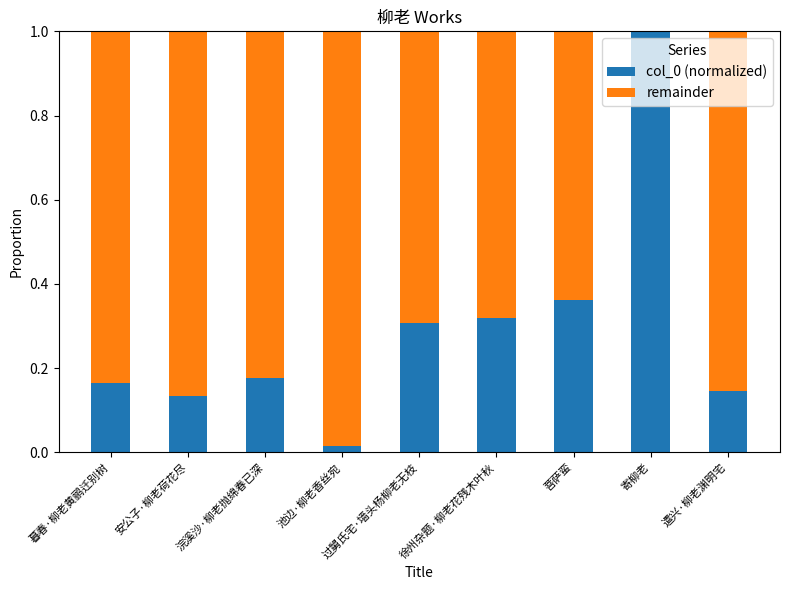

How many data points does each series have?

9